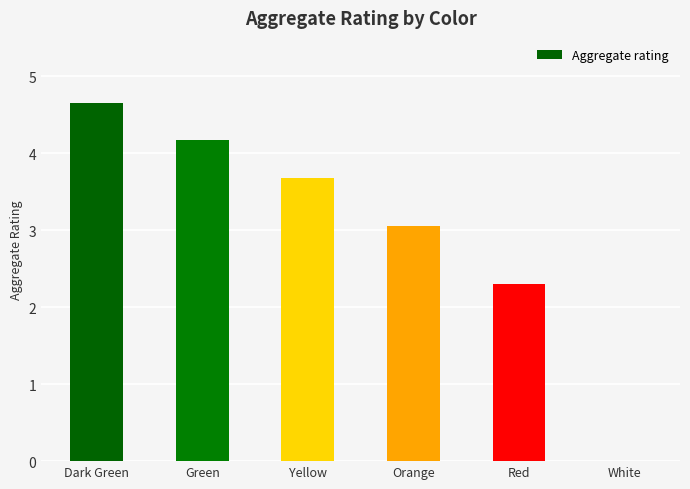

Reading left to right, extract all data points from this chart.

4.7	4.2	3.7	3.1	2.3	0.0